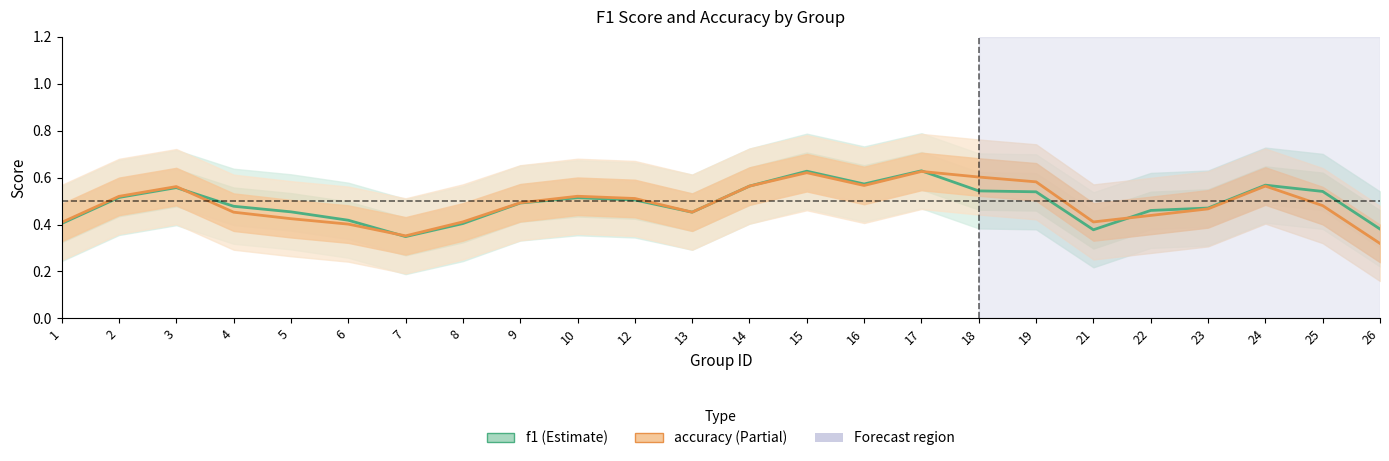

Between 16 and 21, which is larger?

16